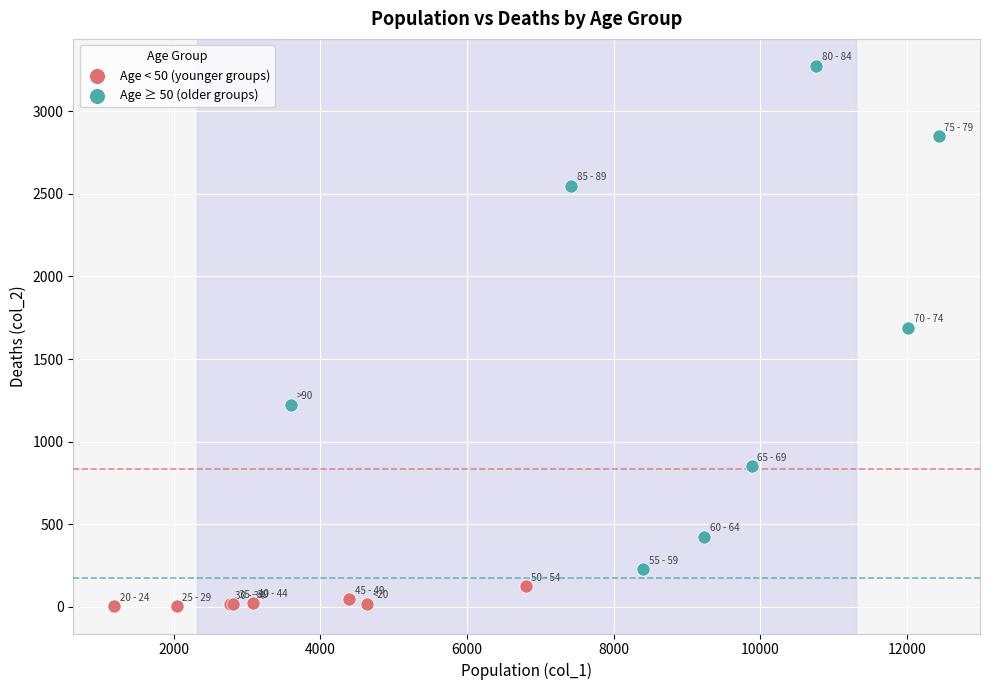

What are all the series names shown in the legend?

Age < 50 (younger groups), Age ≥ 50 (older groups)